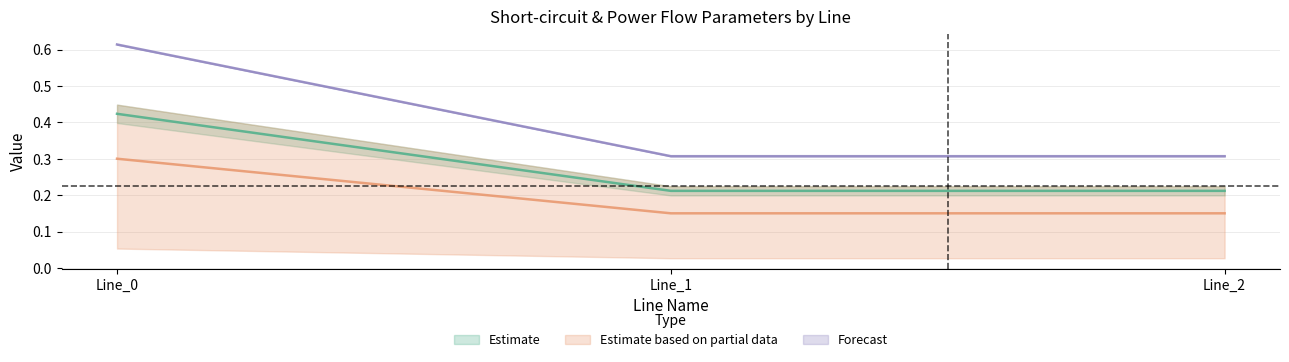

The pf_ikss_a_to_ka series shows 0.6 at Line_0. True or false?

True